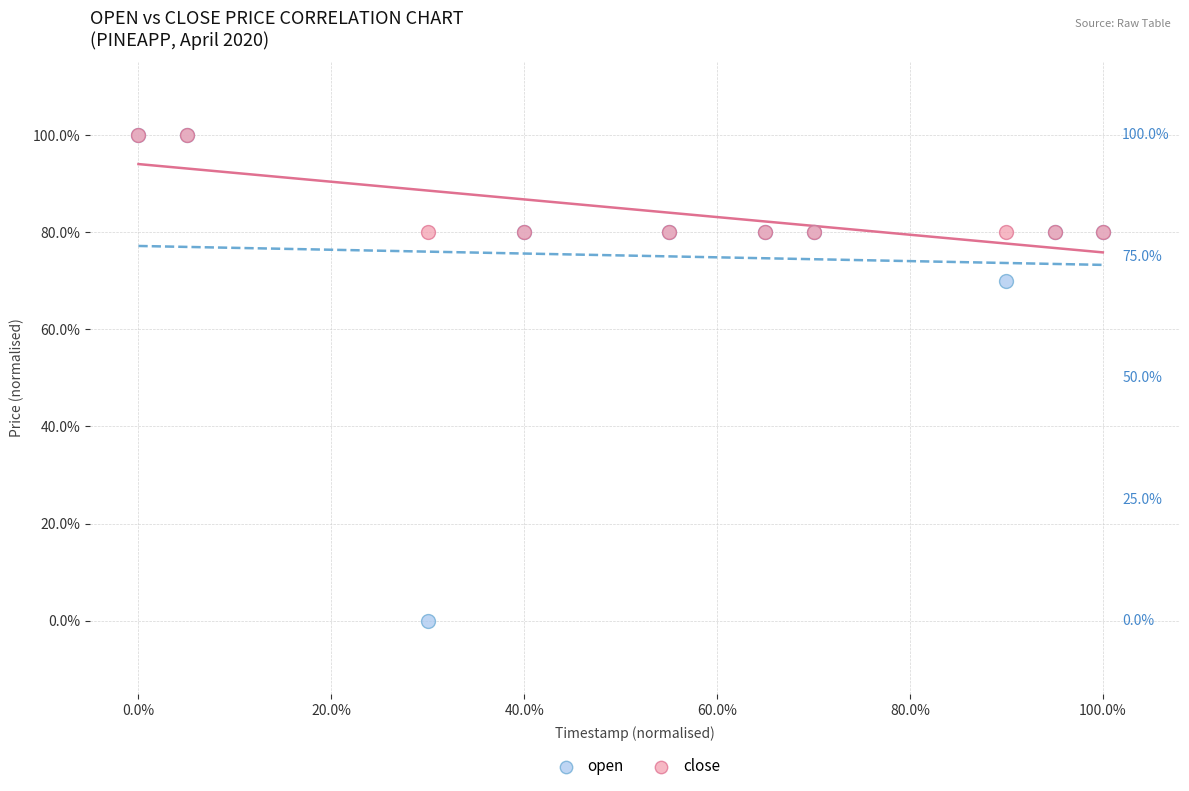

What are all the series names shown in the legend?

open, close